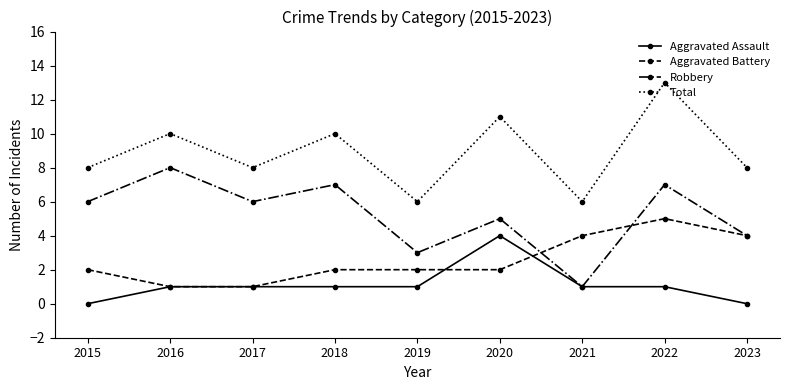

Reading left to right, what are all the values shown in this chart?

Aggravated Assault: 0	1	1	1	1	4	1	1	0
Aggravated Battery: 2	1	1	2	2	2	4	5	4
Robbery: 6	8	6	7	3	5	1	7	4
Total: 8	10	8	10	6	11	6	13	8